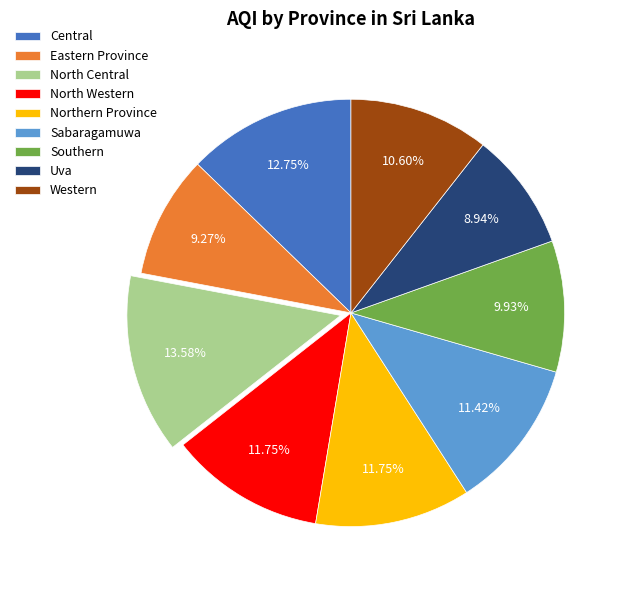

What is the total percentage of North Western and Northern Province?

23.5%